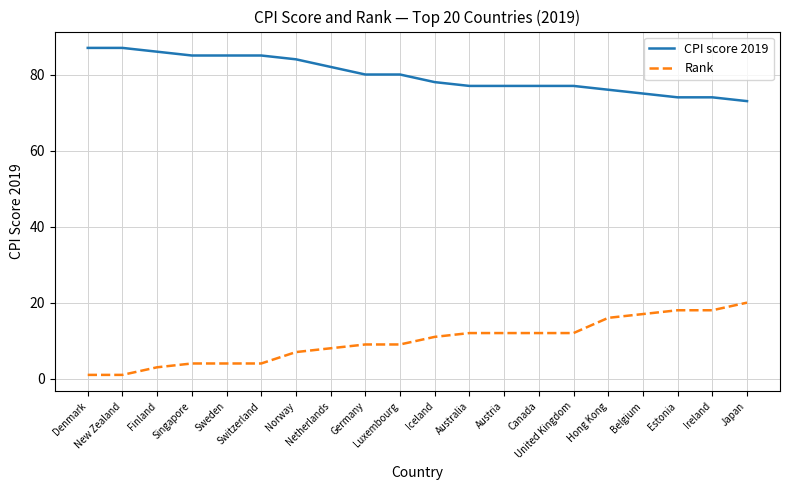

What is the maximum value for CPI score 2019?

87